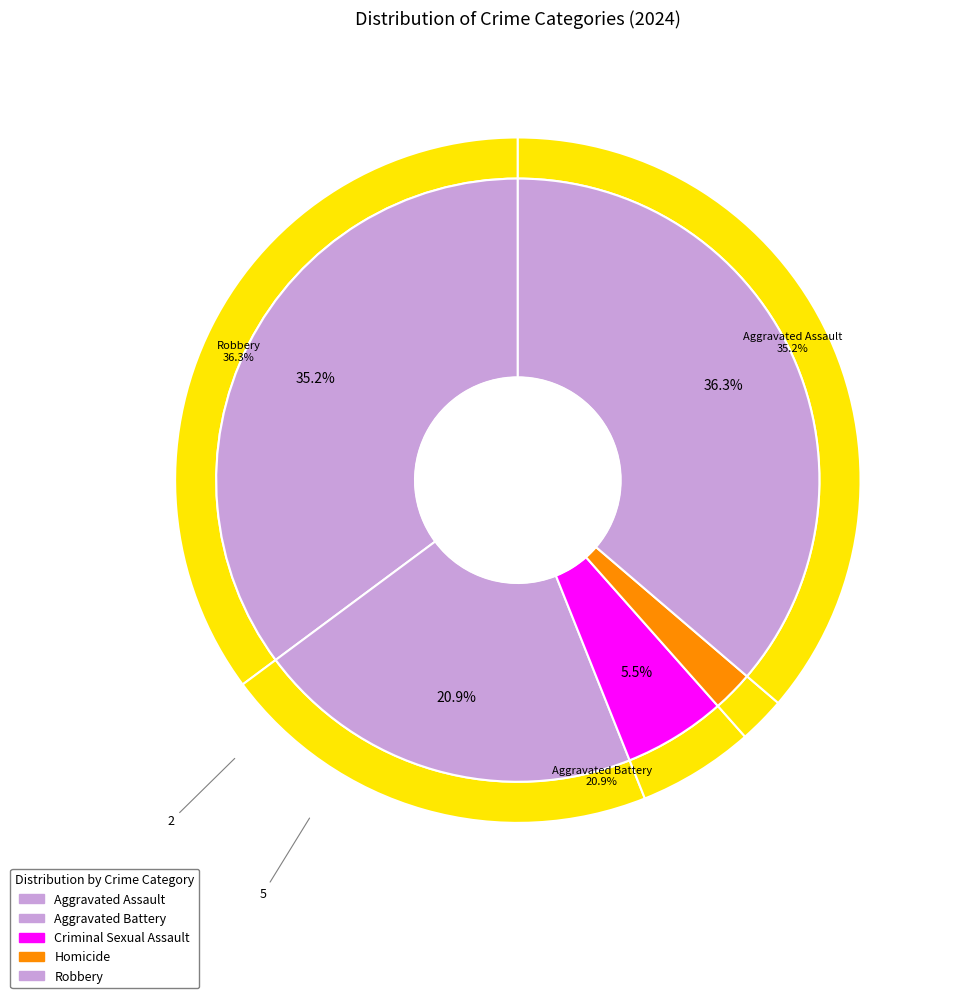

Count the number of slices in the pie.

5